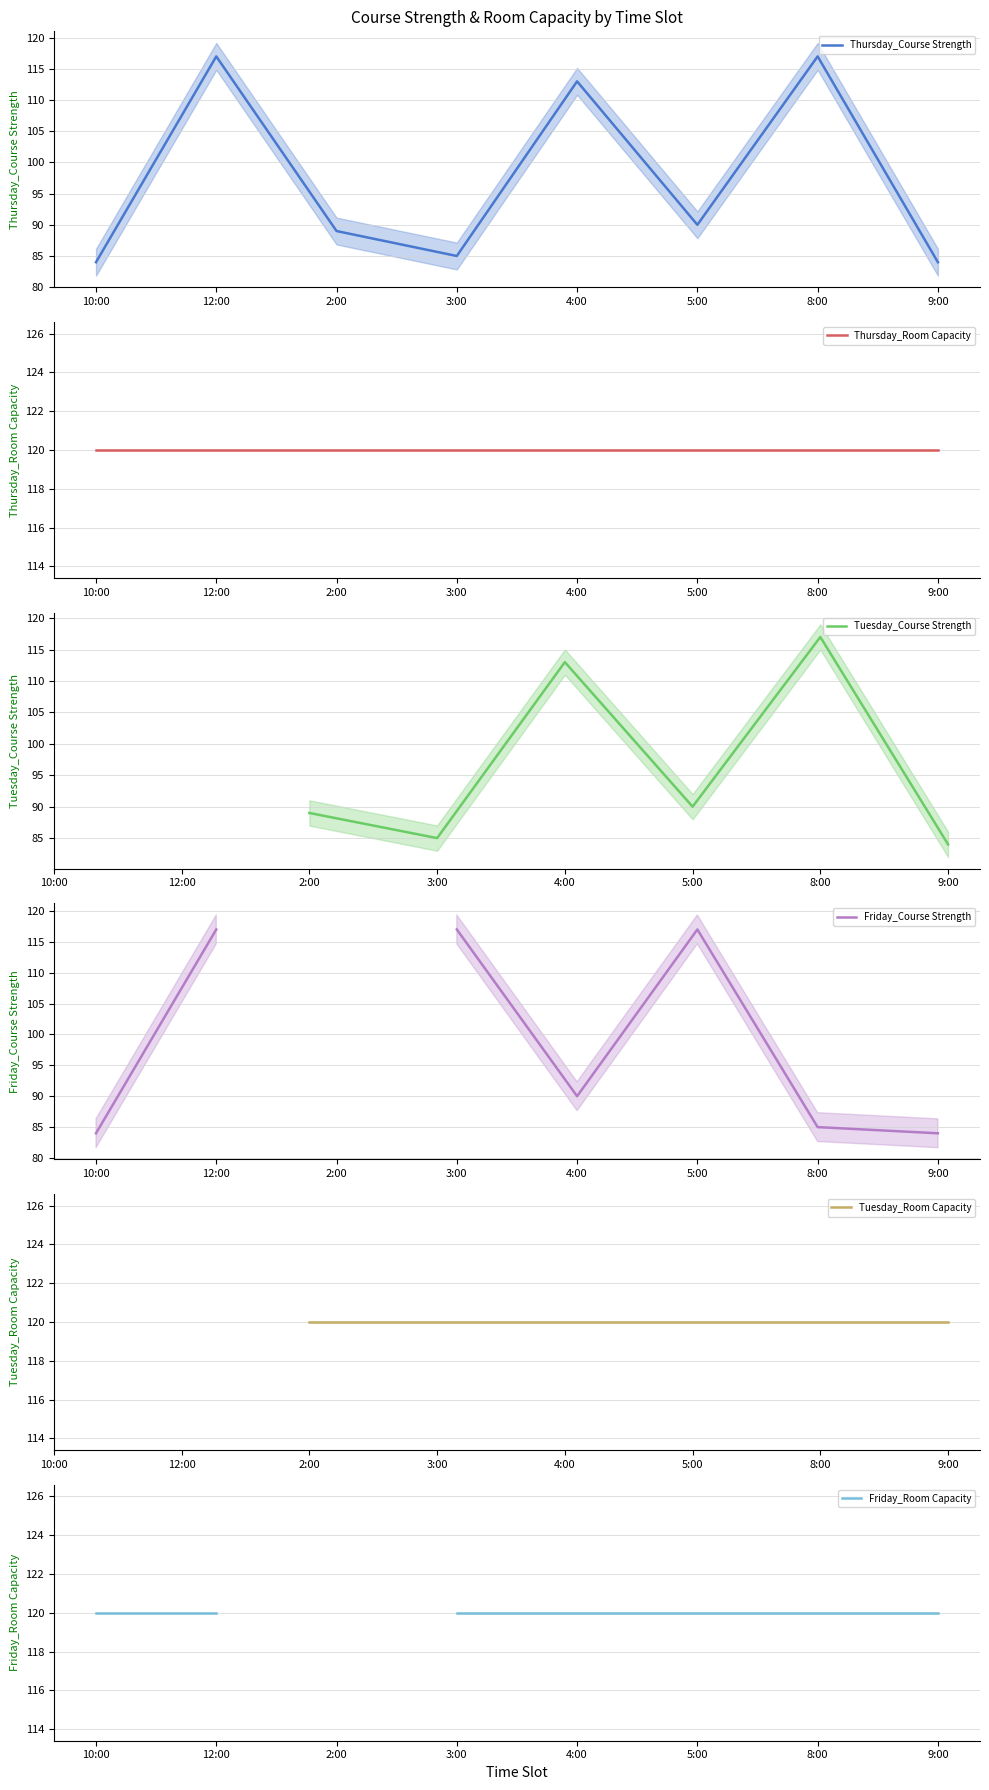

What value does the Thursday_Room Capacity series have at 8:00?

120.0